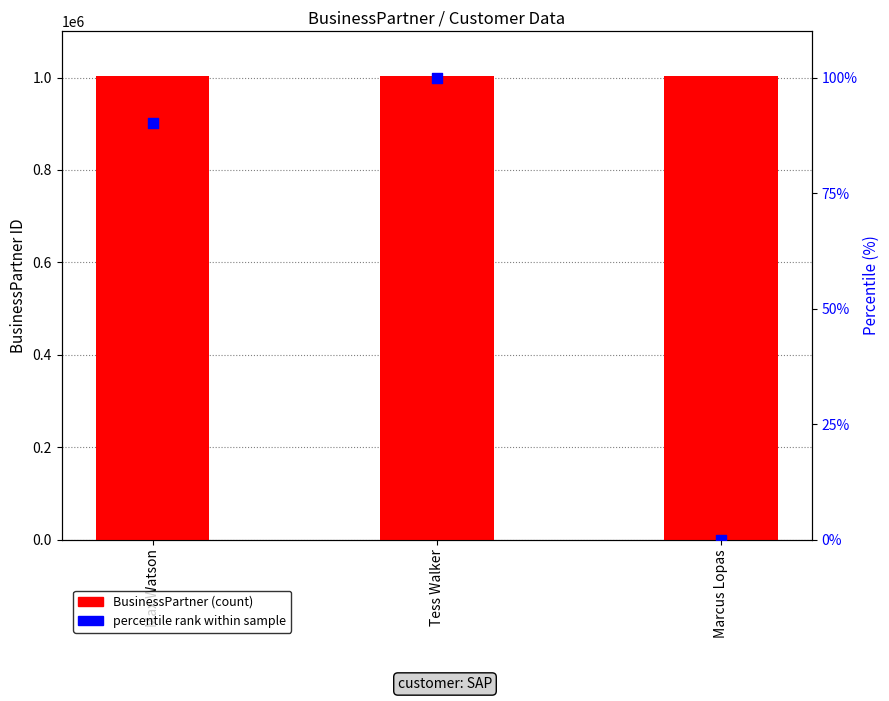

Which series has the widest spread of Y values?

percentile rank within sample